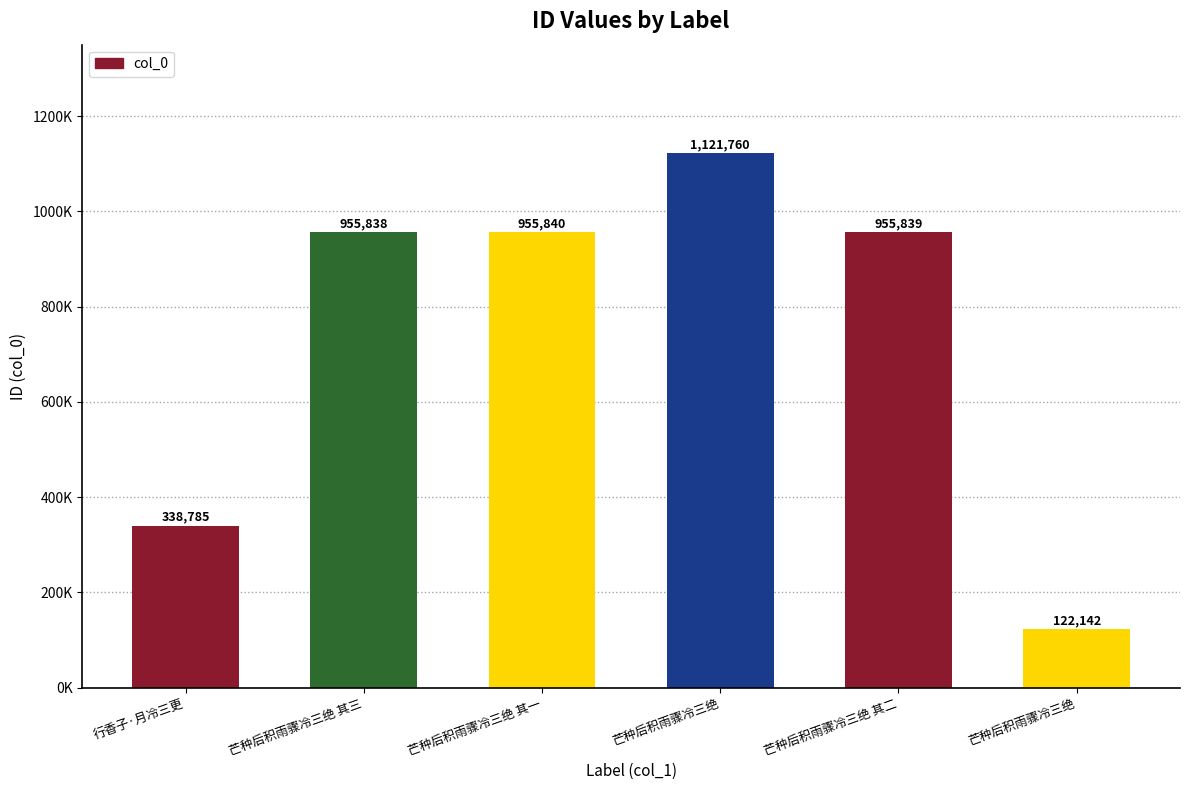

Which label corresponds to the largest value in the chart?

芒种后积雨骤冷三绝